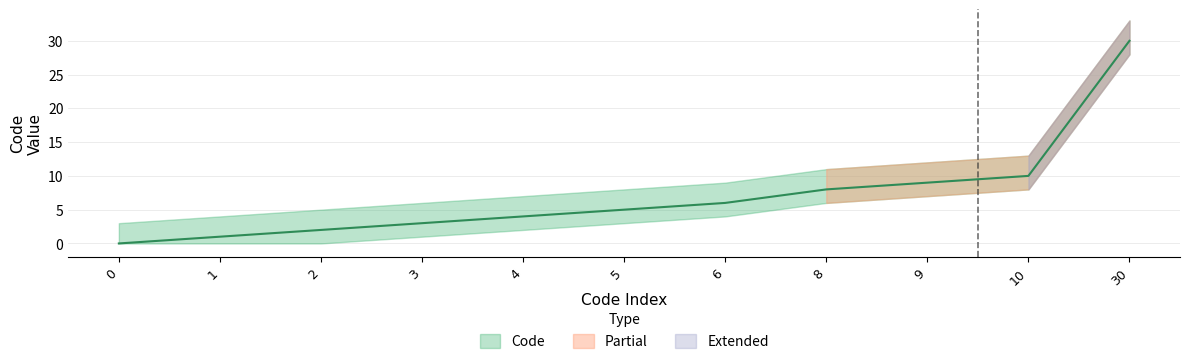

What is the value of the 7th point from the left?

6